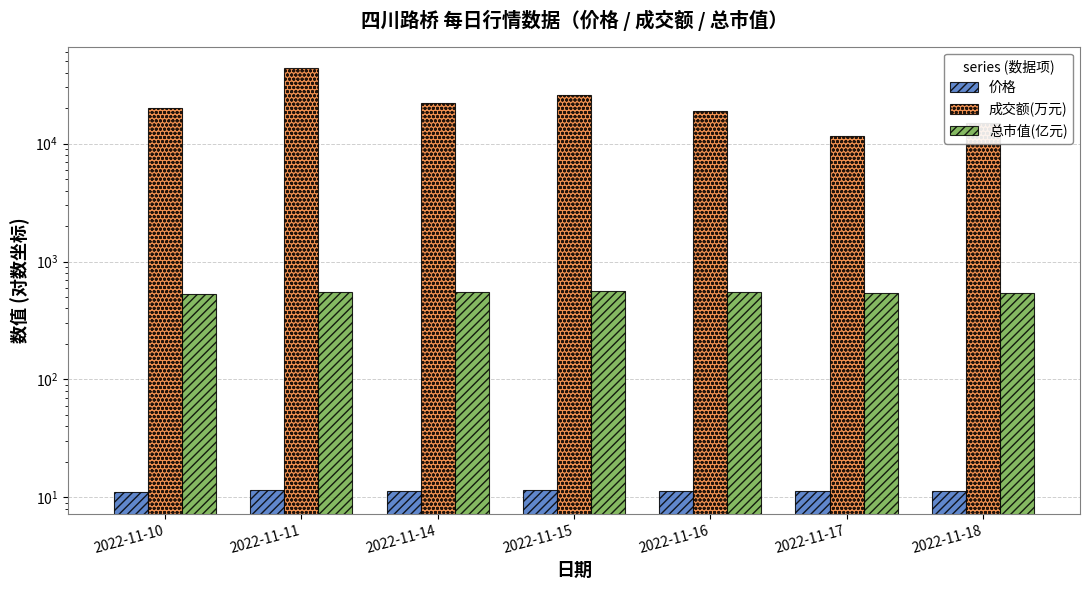

The value of 价格 at 2022-11-15 is 11.6. True or false?

True